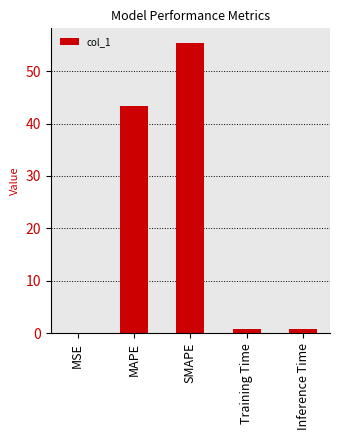

What is the sum of all values?

100.4